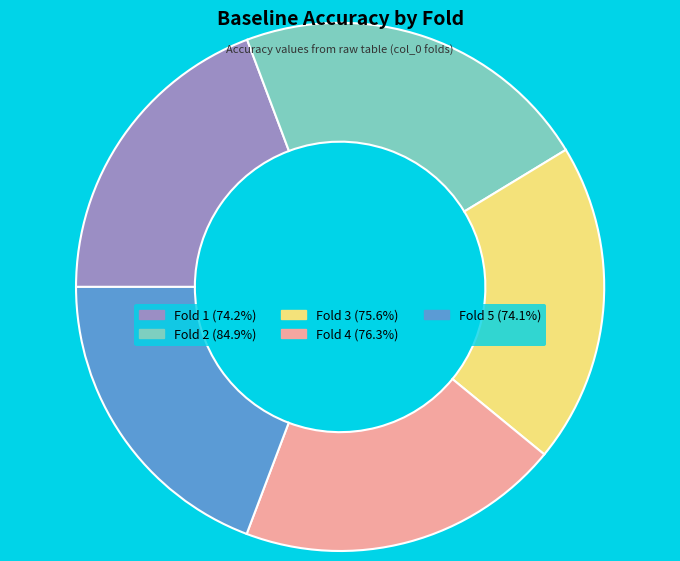

Is there any slice that represents more than half of the pie?

No